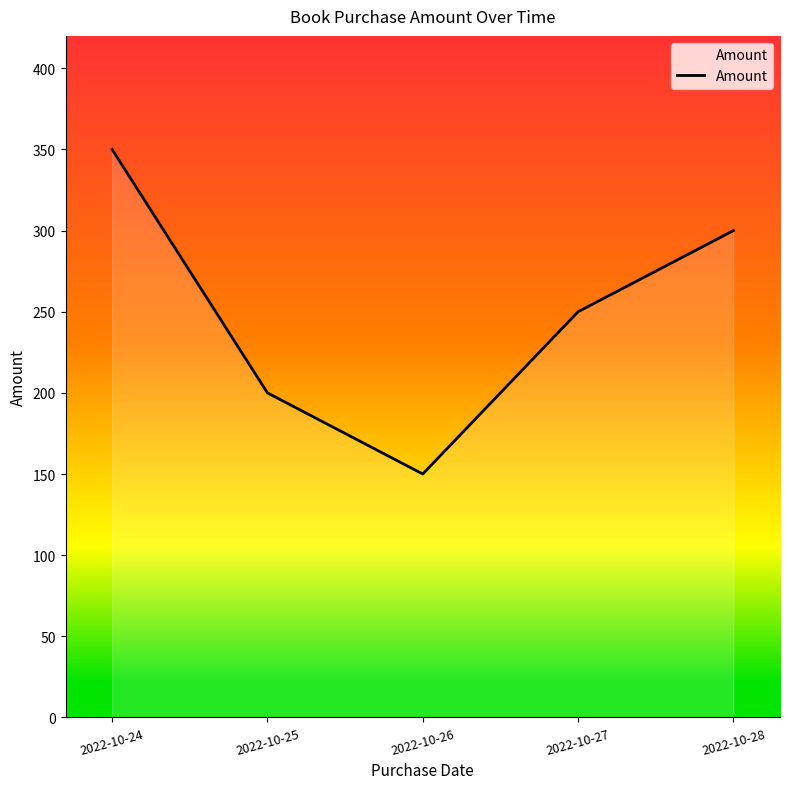

Which label corresponds to the largest value in the chart?

2022-10-24